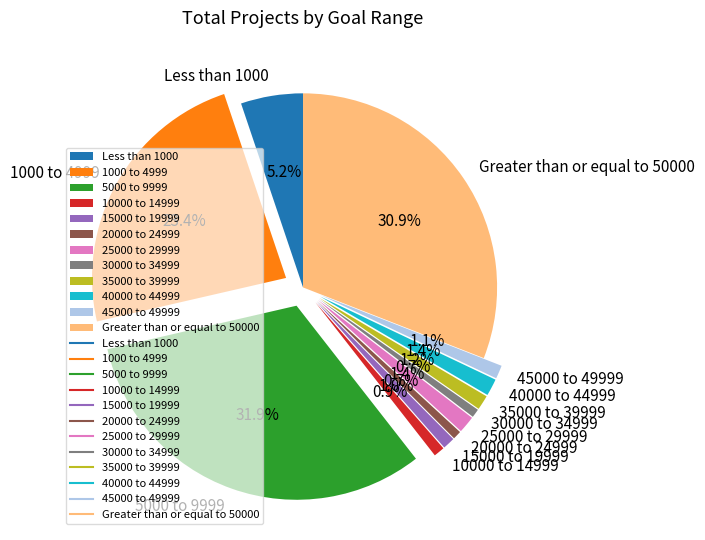

To the nearest percent, what is the combined percentage of 5000 to 9999 and 40000 to 44999?

33%